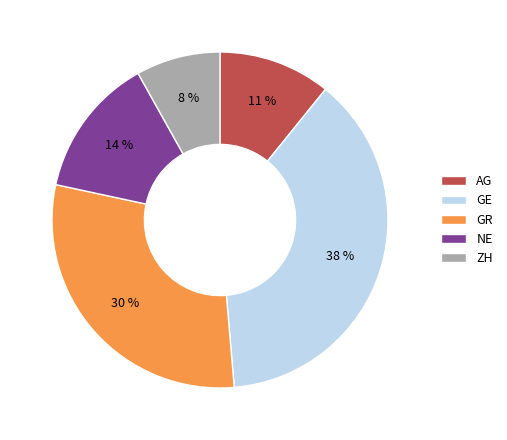

What is the ratio of the value at AG to the value at NE?

0.8